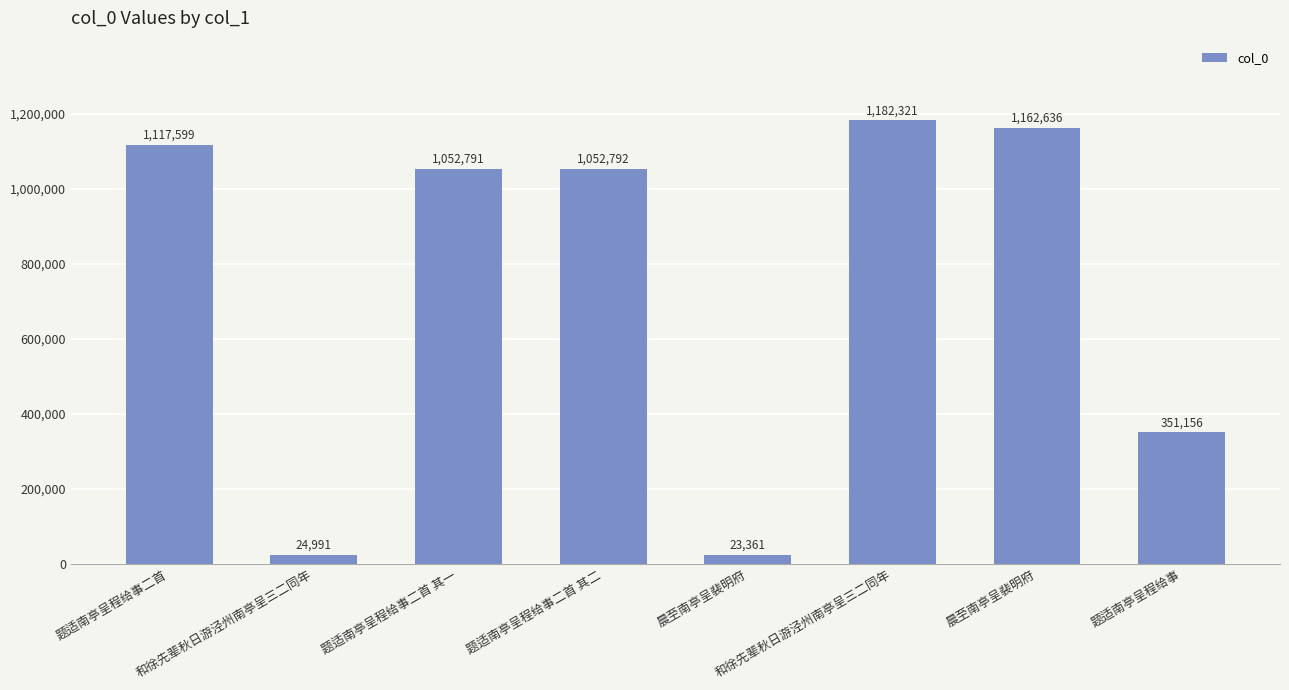

How many distinct data groups are displayed?

1